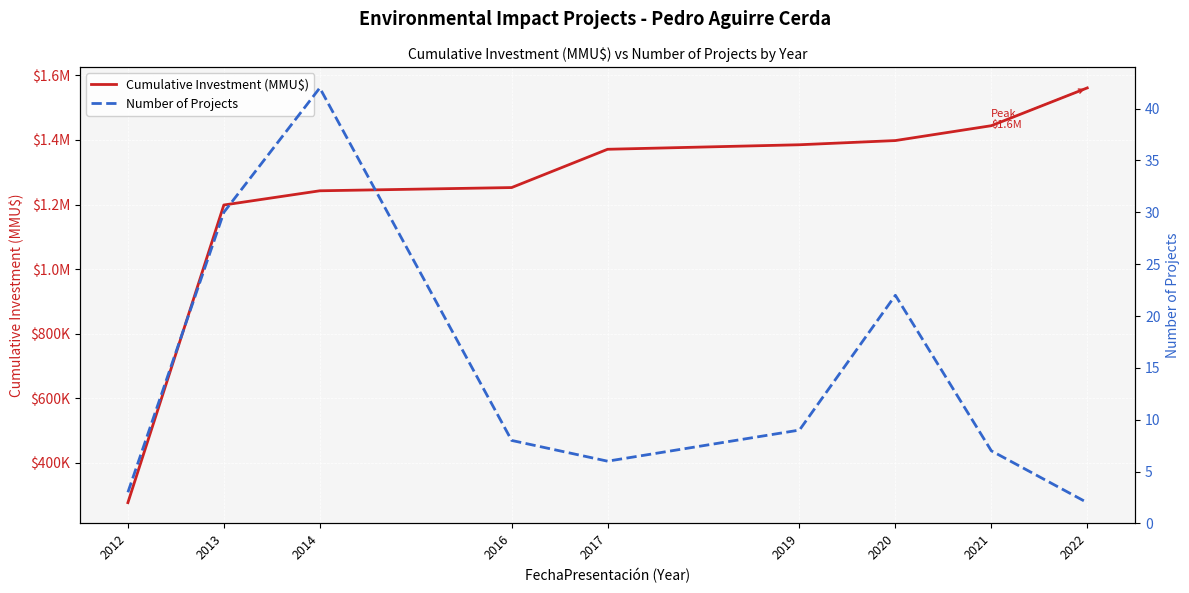

What is the smallest value displayed?

2